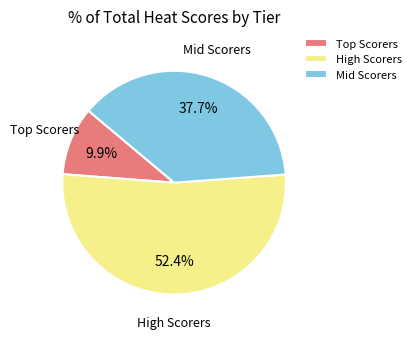

Count the number of slices in the pie.

3